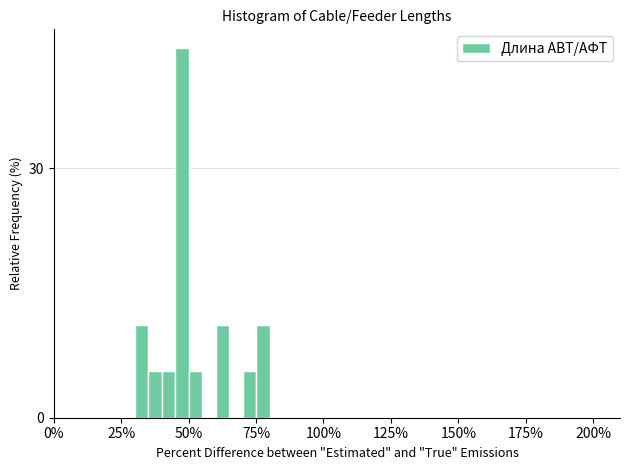

Around what value on the x-axis is the tallest bar? Give the approximate position of its centre, as read against the axis.

50